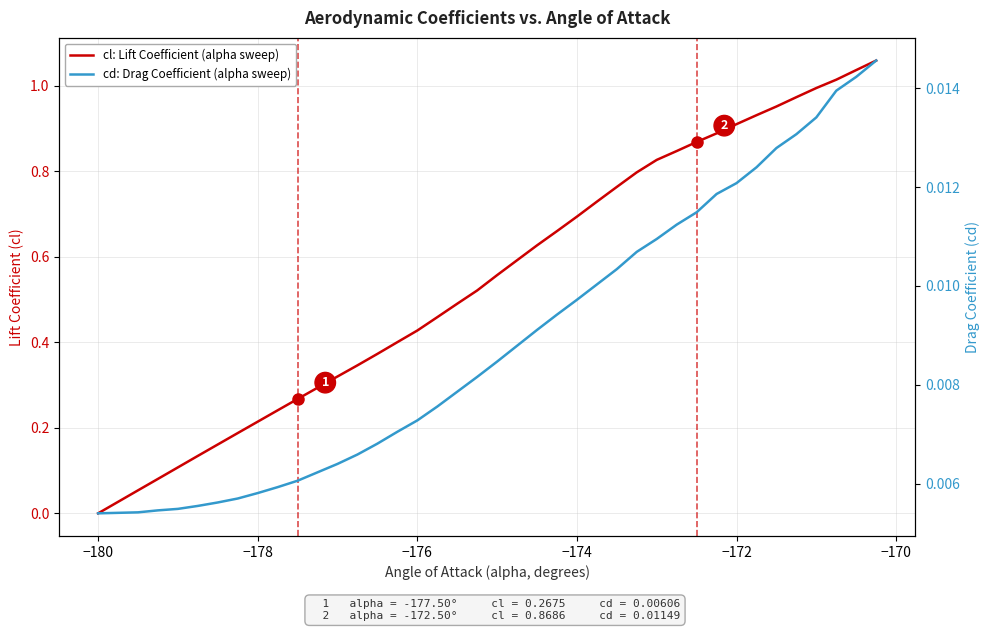

What are all the series names shown in the legend?

cl: Lift Coefficient (alpha sweep), cd: Drag Coefficient (alpha sweep)